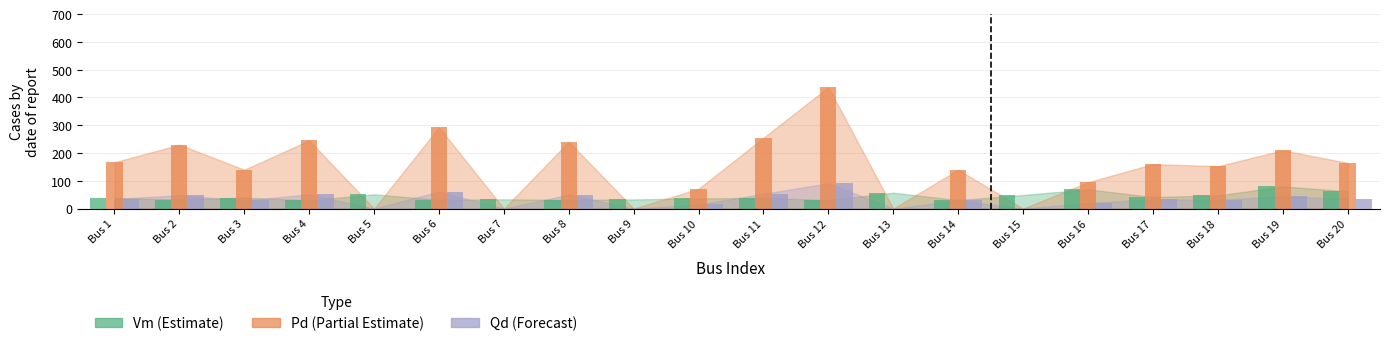

At which category is the sum across all series the highest?

Bus 12